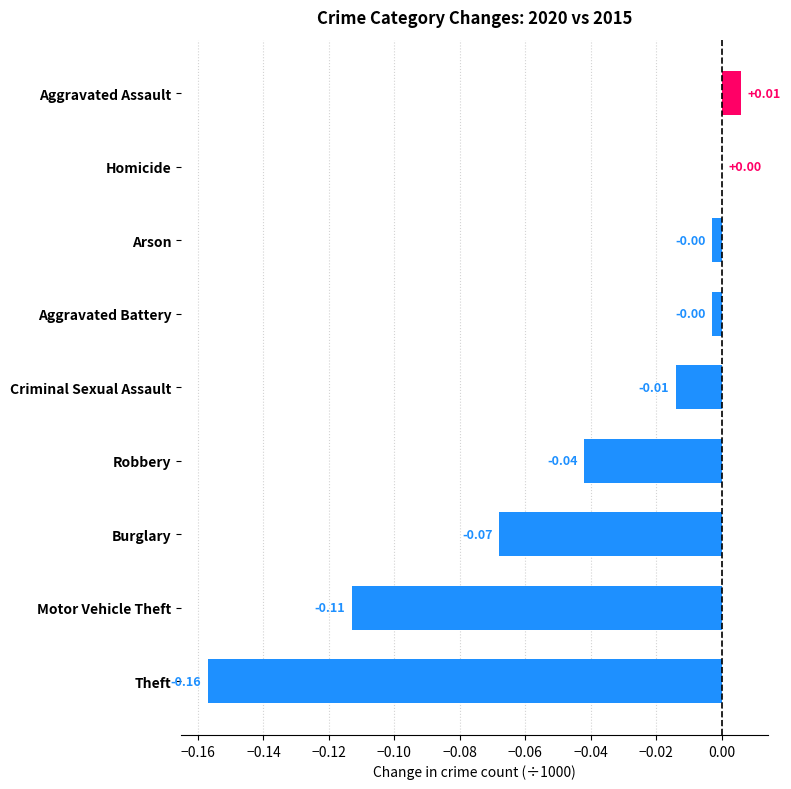

What is the sum of all values?

-0.4